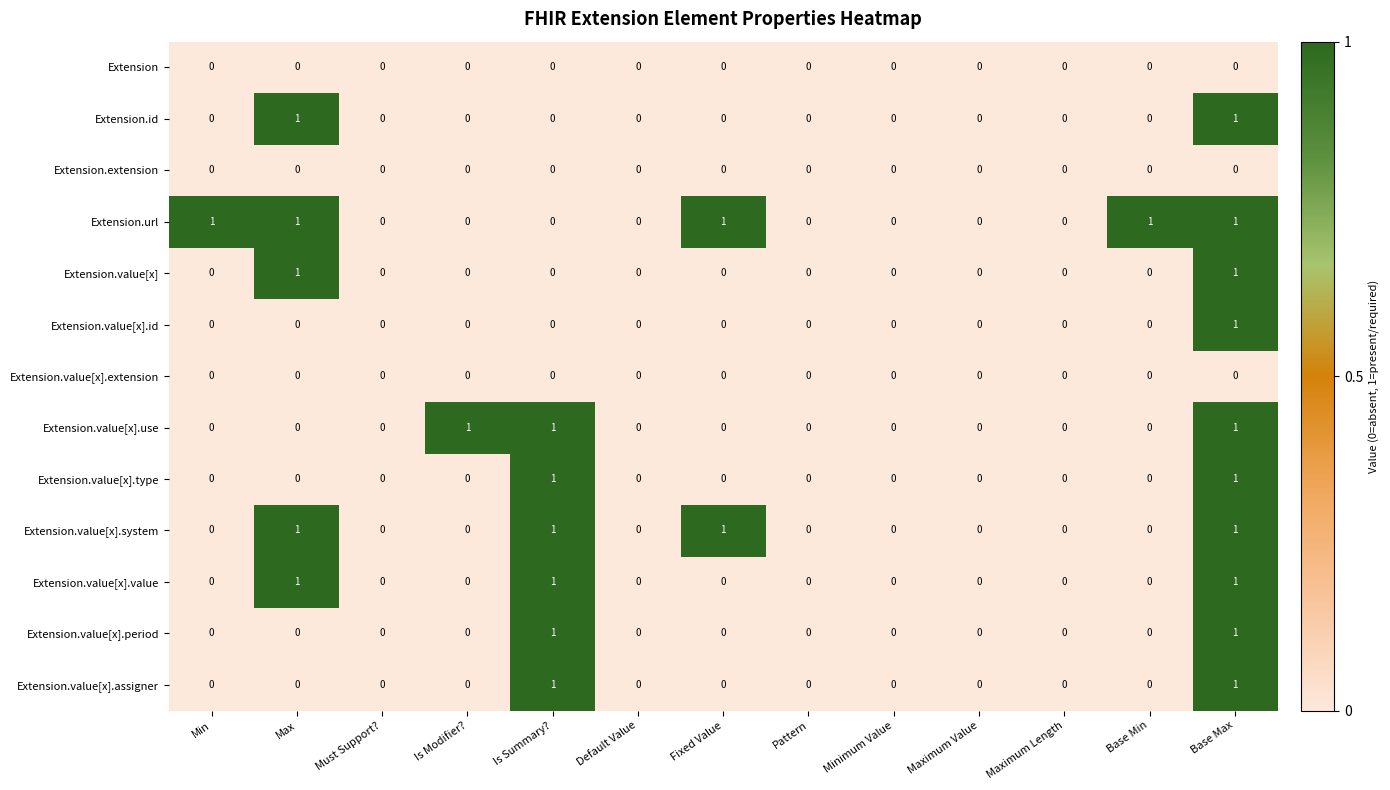

At which category is the sum across all series the highest?

Base Max